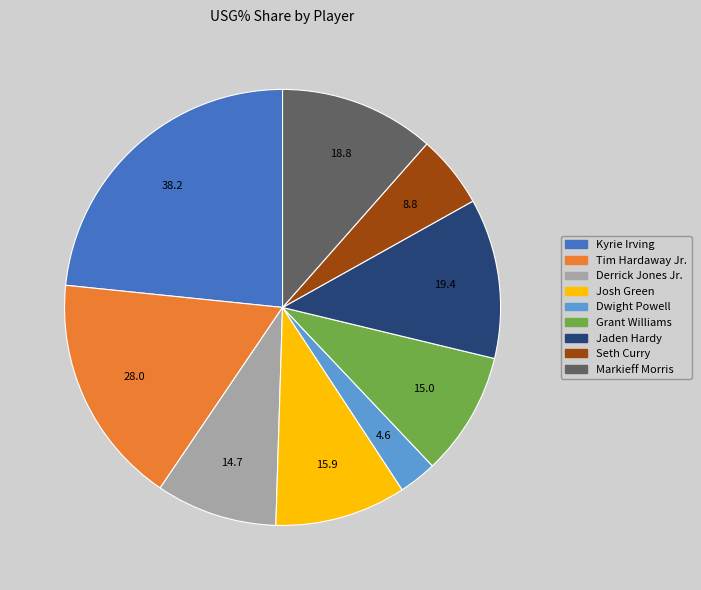

Count the number of slices in the pie.

9